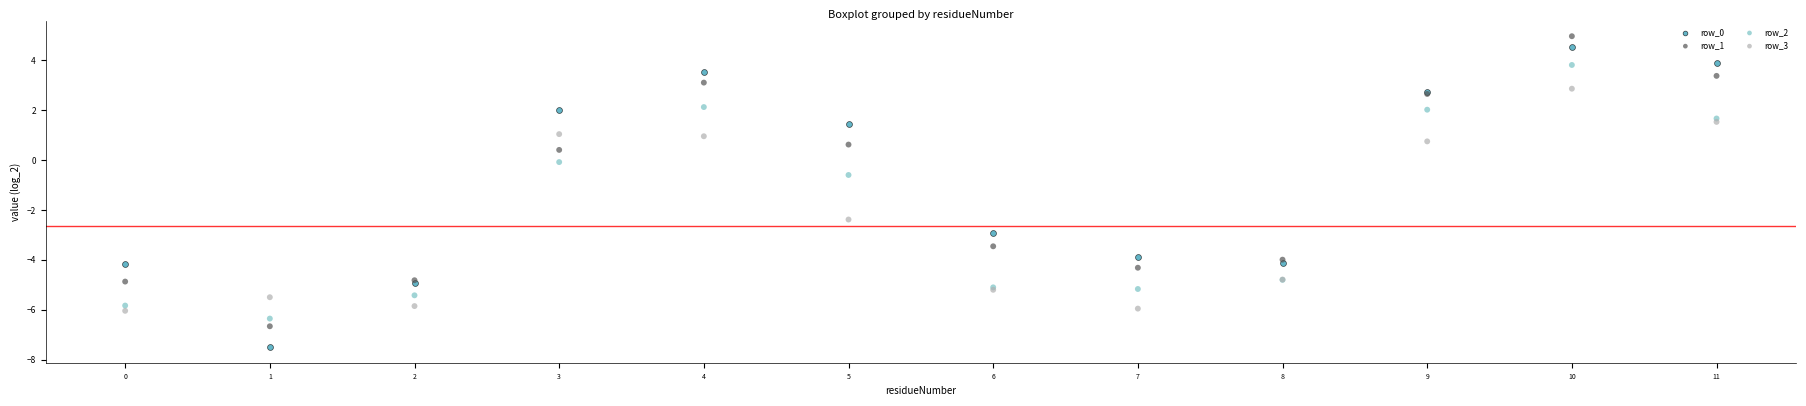

Which series contains the highest Y value?

row_1